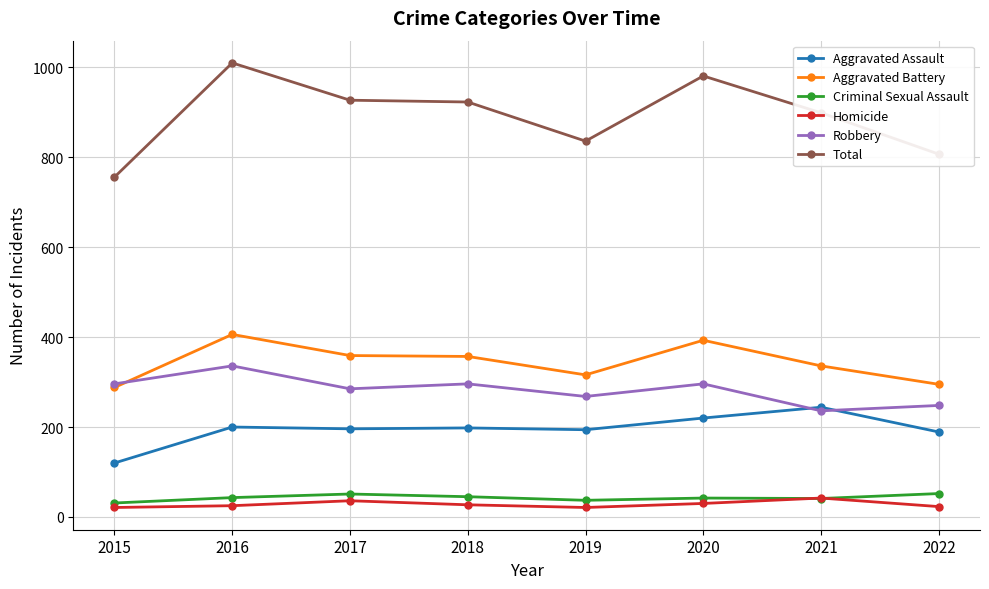

What value does the Aggravated Assault series have at 2019?

194